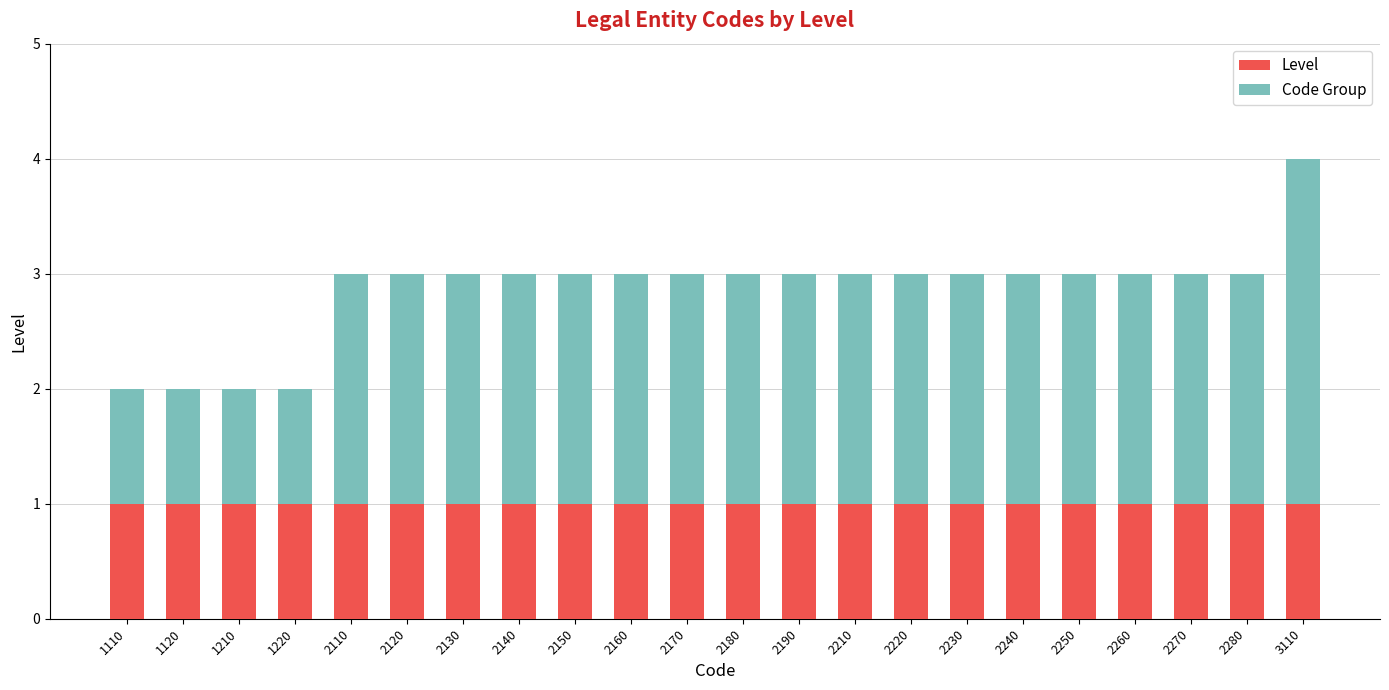

Is it true that Level equals 1 at 1210?

True